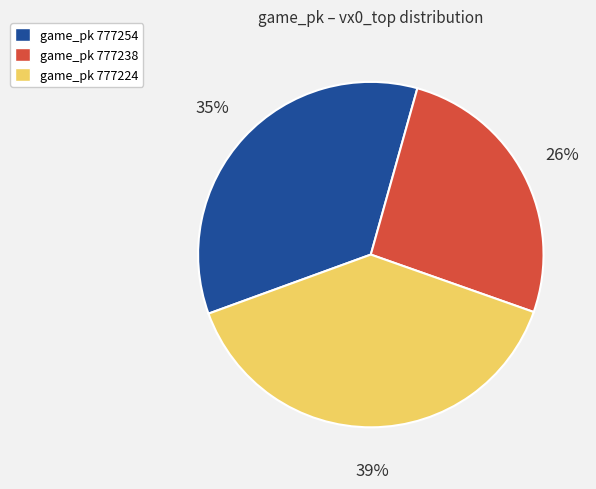

To the nearest percent, what is the difference between the largest and smallest slice percentages?

13%